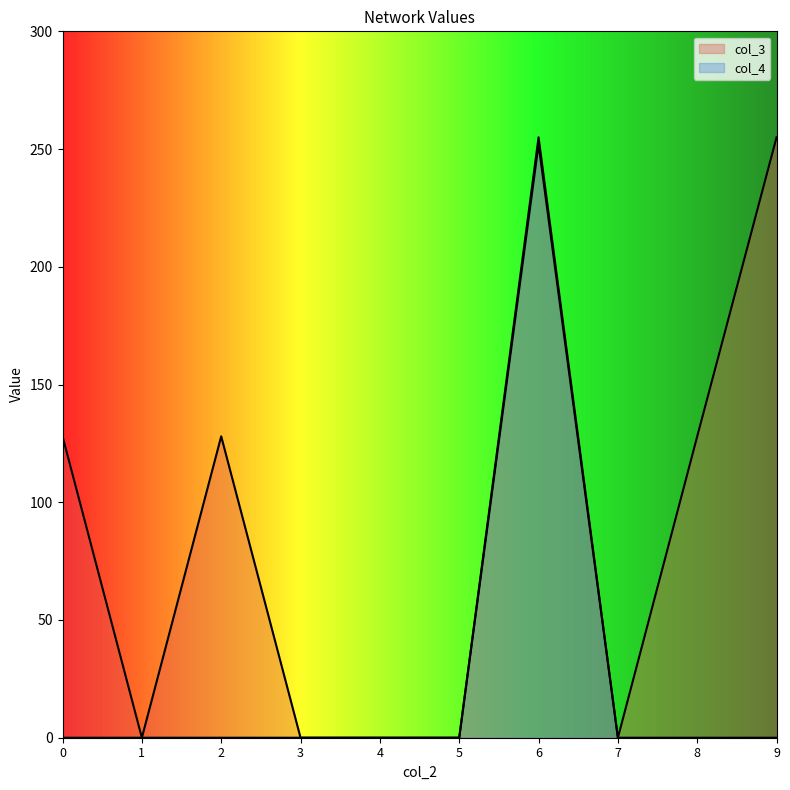

Does the chart have visible grid lines?

No